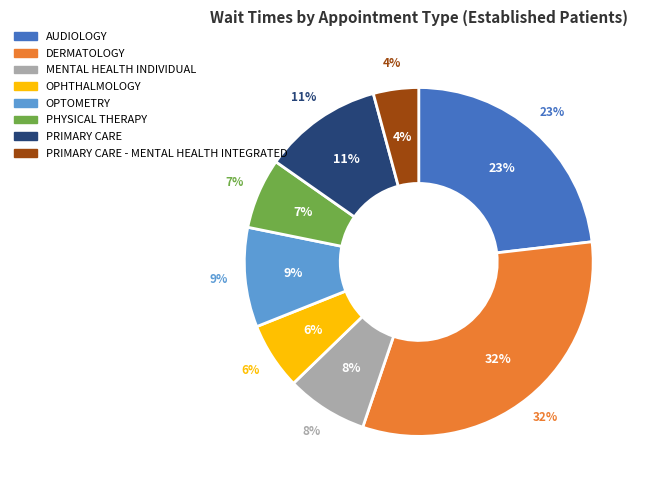

Is there a majority slice in this chart?

No